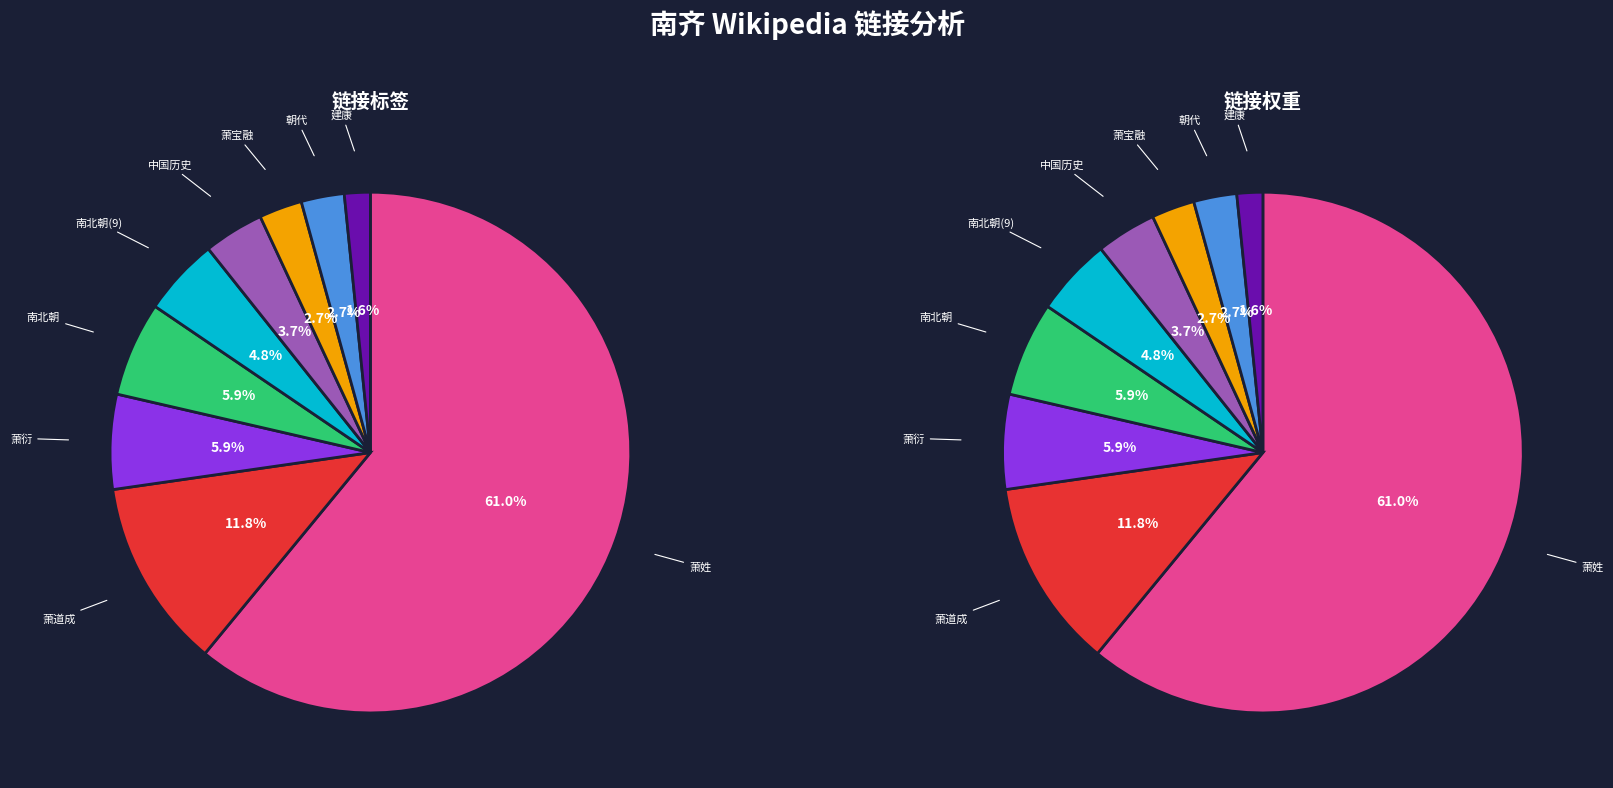

What is the change in value from 萧姓 to 萧衍?

-103